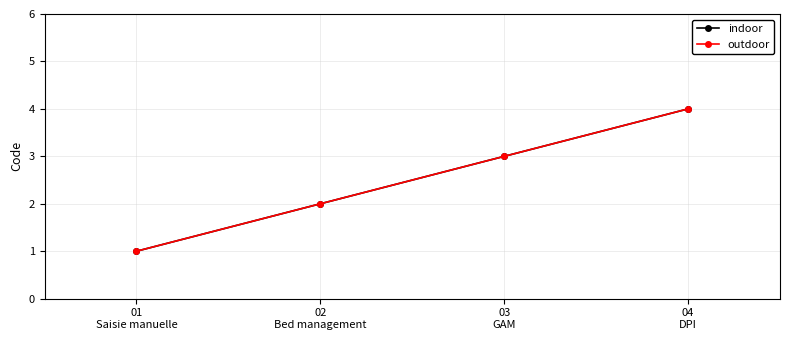

How many lines are shown in the chart?

2